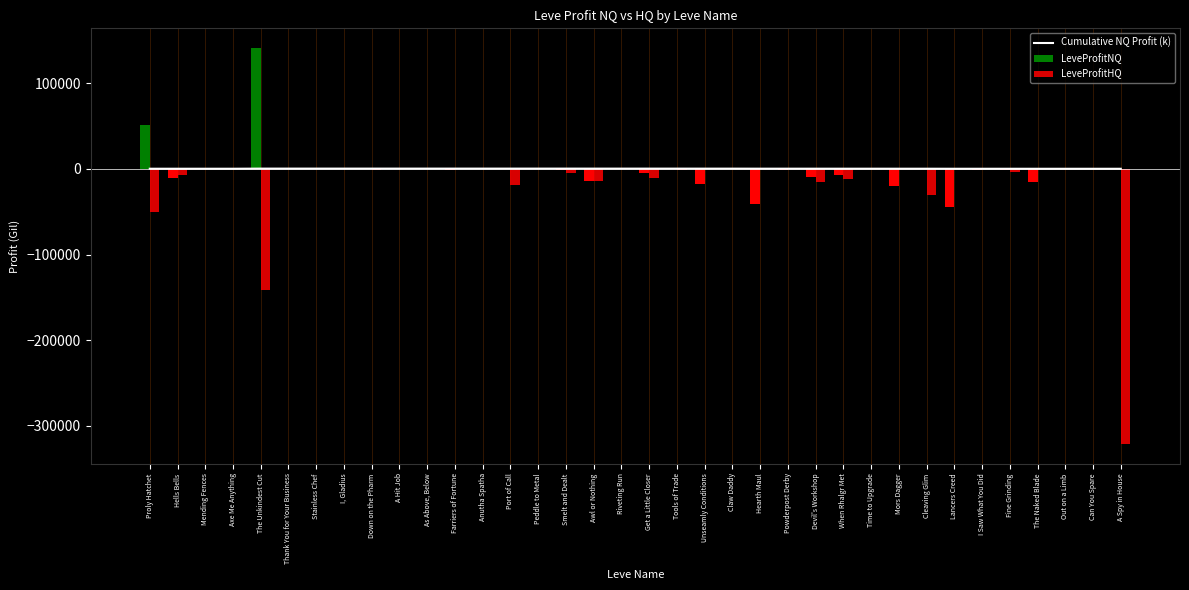

Is the value of LeveProfitNQ at Powderpost Derby greater than the value of Cumulative NQ Profit (k) at The Naked Blade?

No